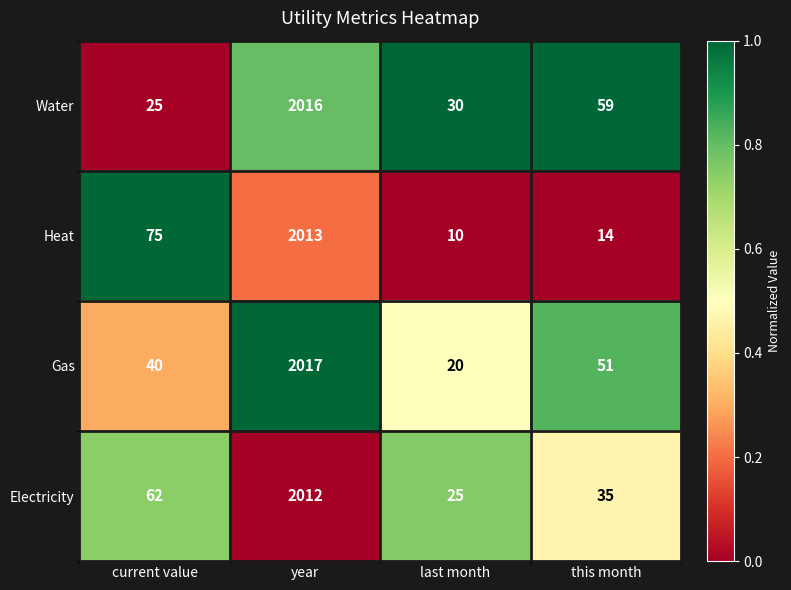

Rank the series by their maximum value, from lowest to highest.

Electricity, Heat, Water, Gas